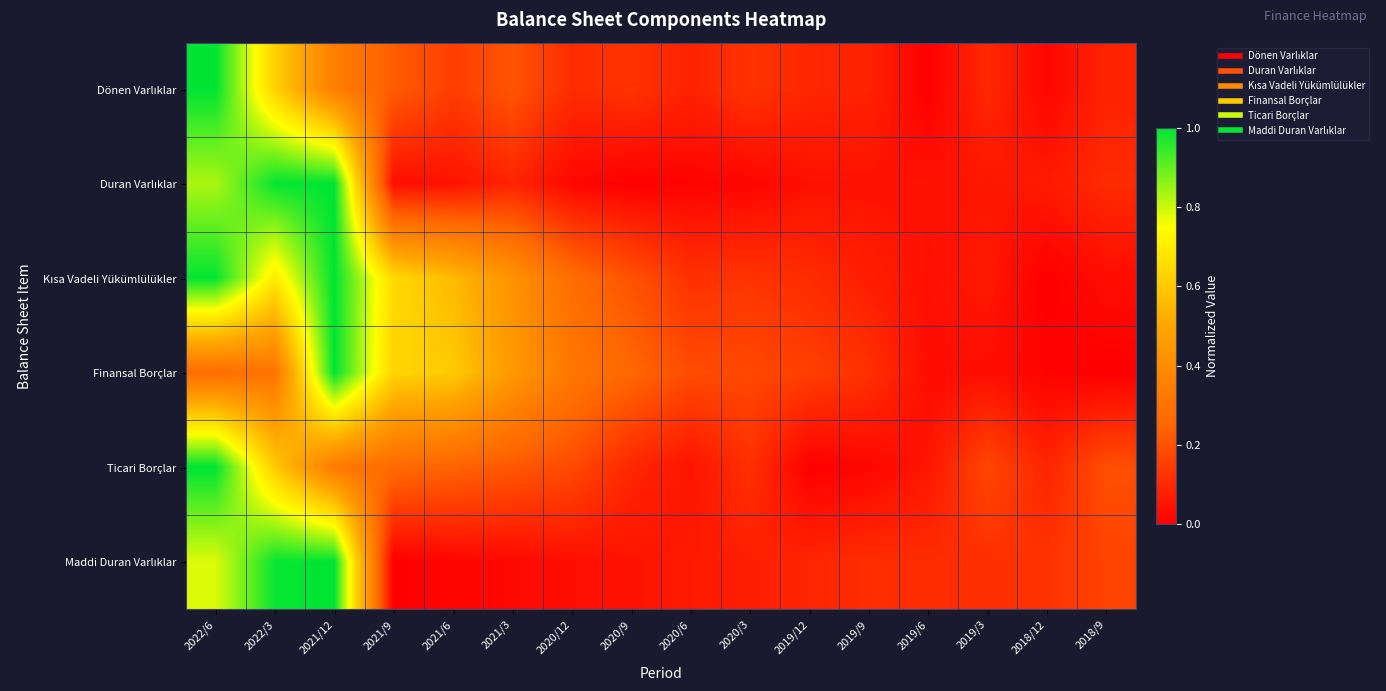

At 2019/3, list the series in order from smallest to largest.

Finansal Borçlar, Duran Varlıklar, Kısa Vadeli Yükümlülükler, Dönen Varlıklar, Maddi Duran Varlıklar, Ticari Borçlar